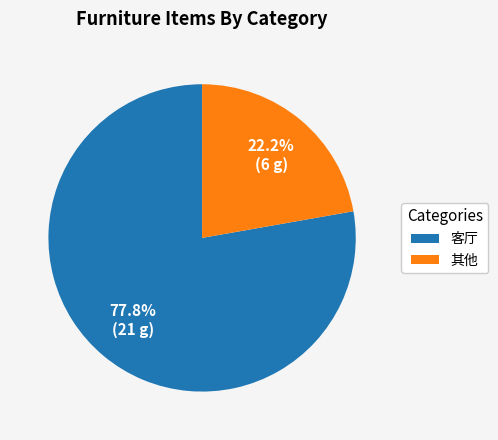

How many segments does this pie chart have?

2